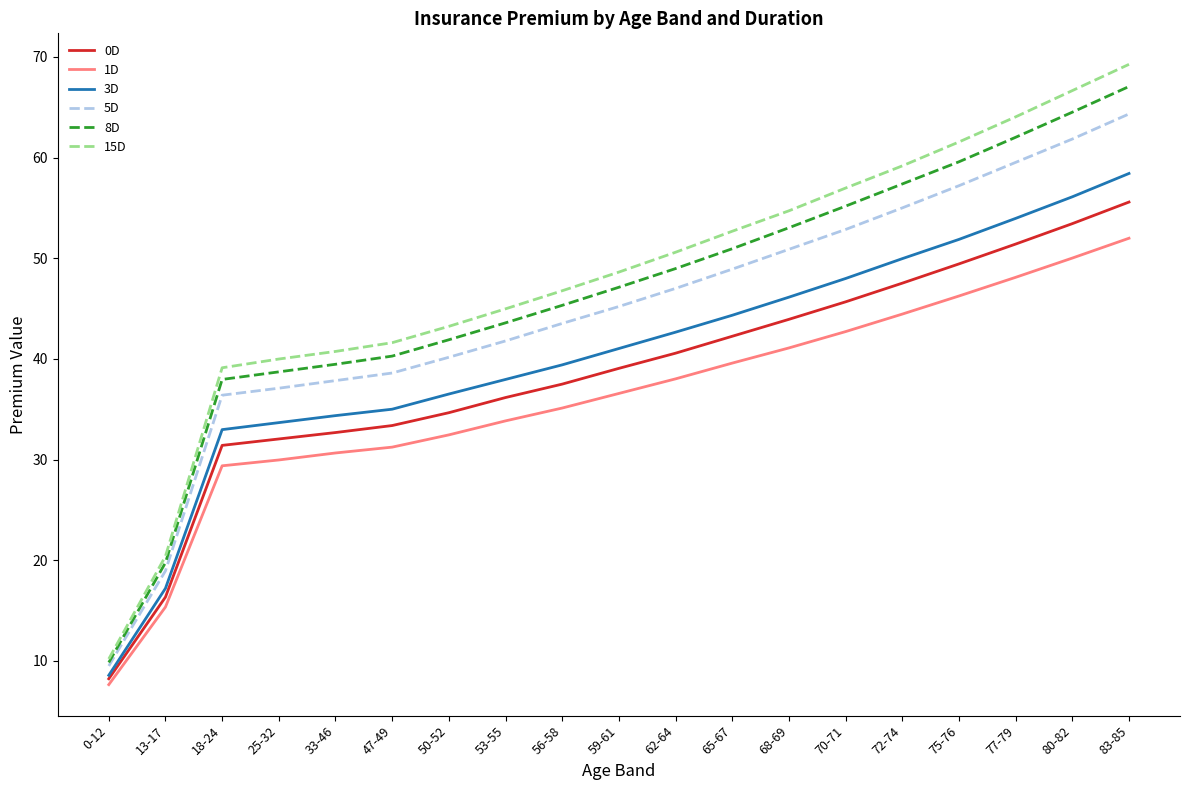

Which label corresponds to the largest value in the chart?

83-85